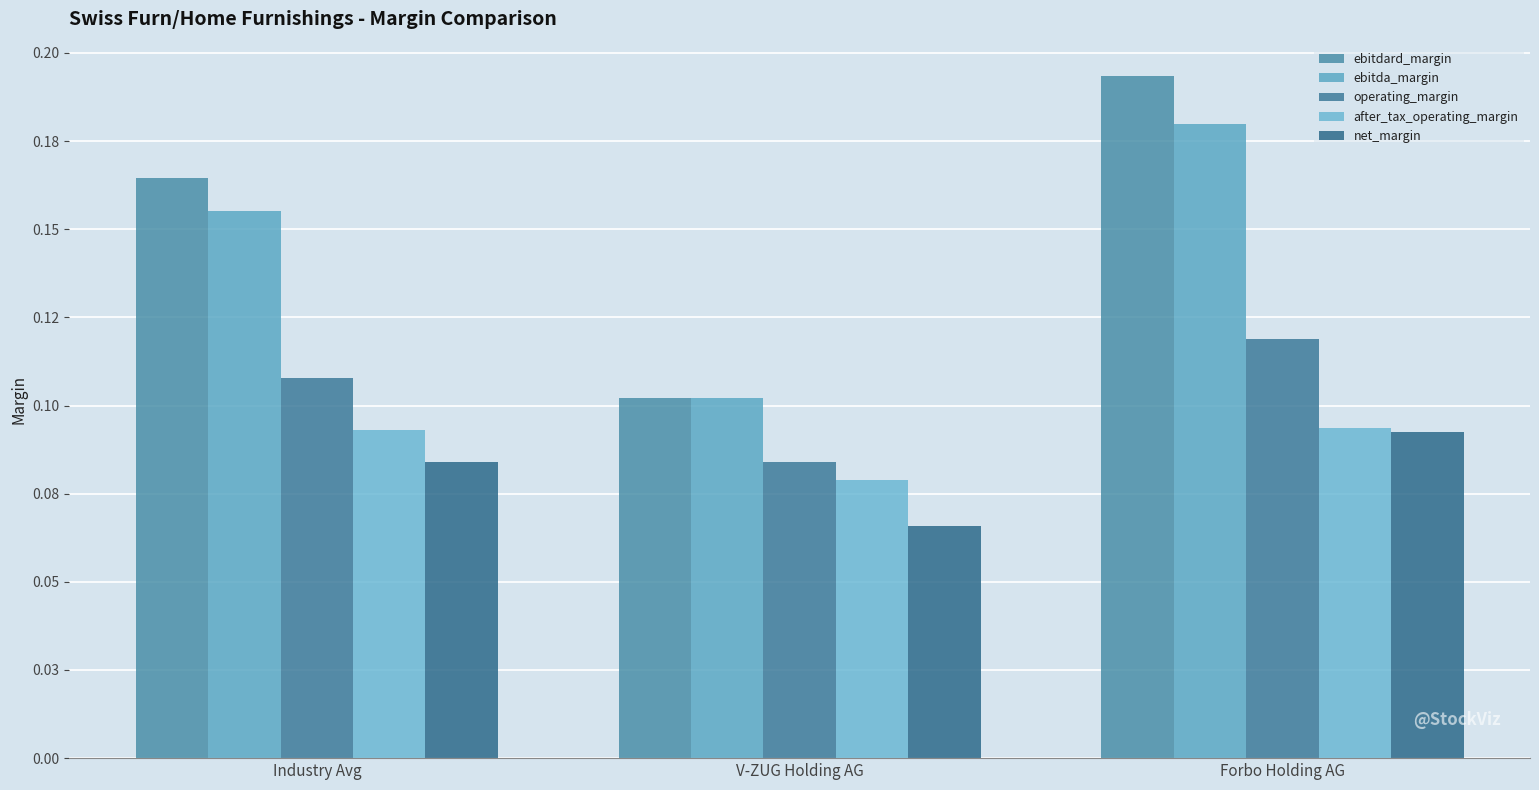

Does the chart contain any negative values?

No